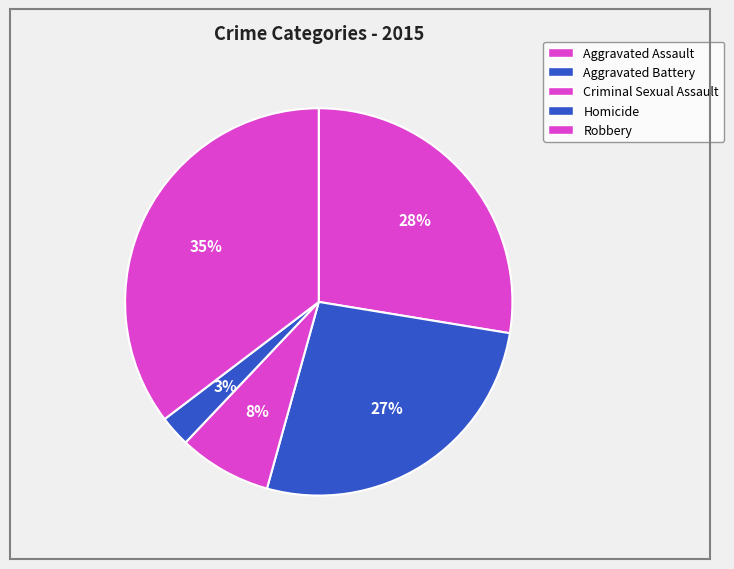

Does Robbery account for over 50% of the chart?

No